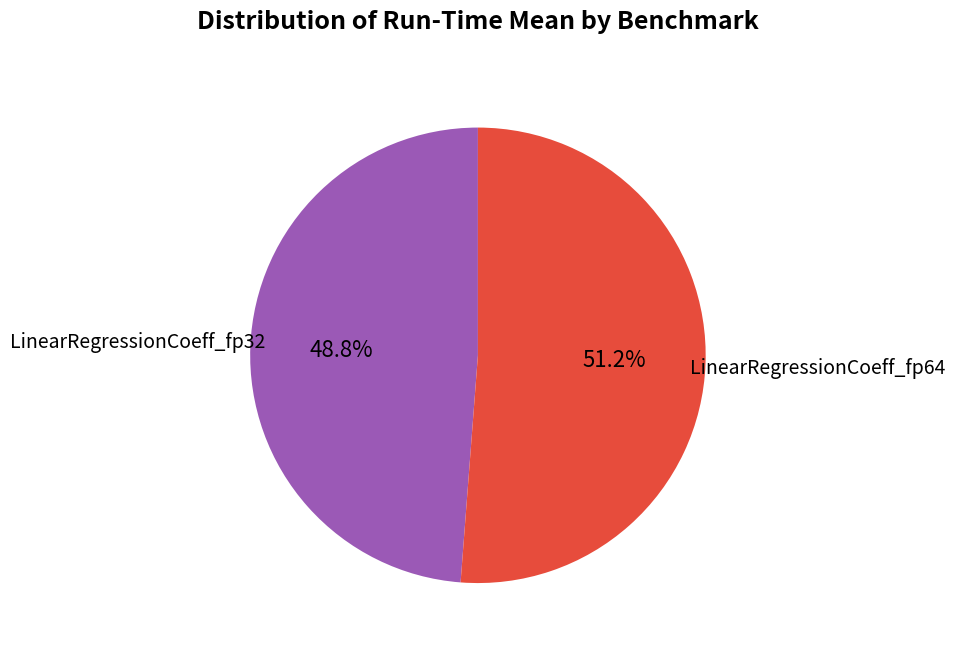

Is there a majority slice in this chart?

Yes